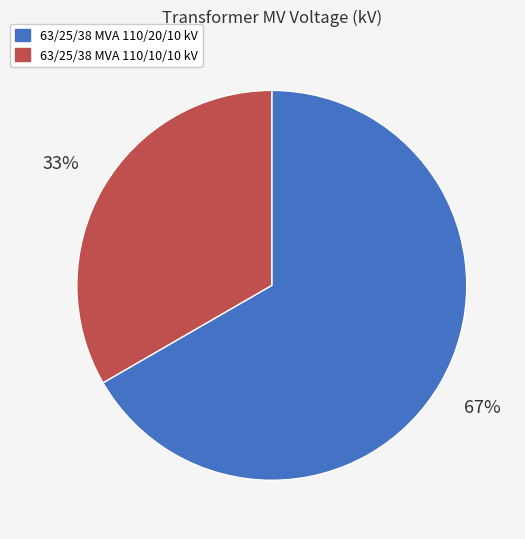

Count the number of slices in the pie.

2